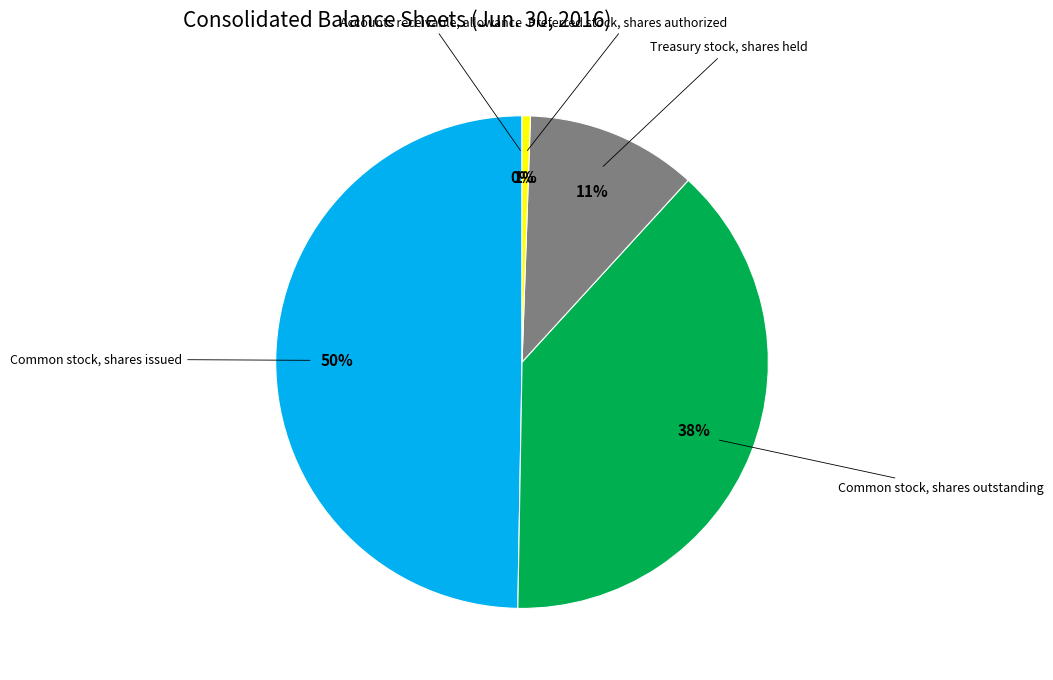

Is Common stock, shares outstanding the majority of the pie?

No